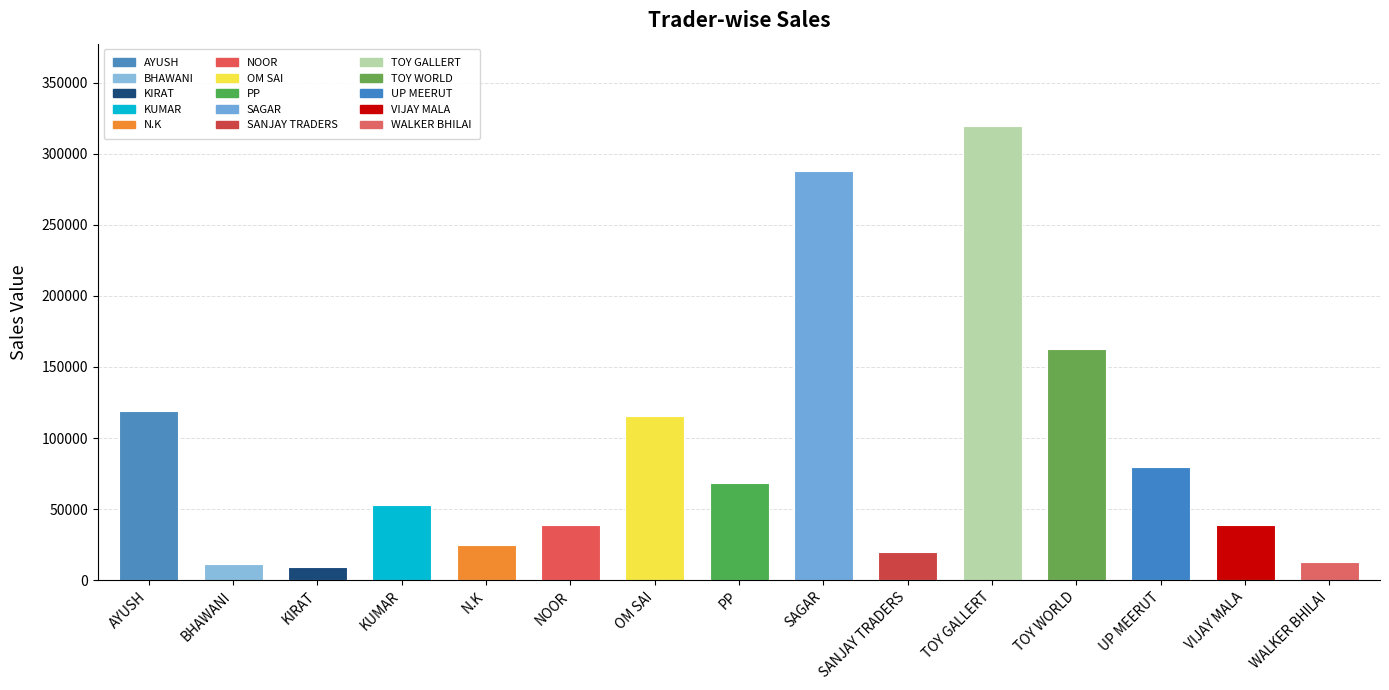

True or false: the data shows 79431 at UP MEERUT.

True